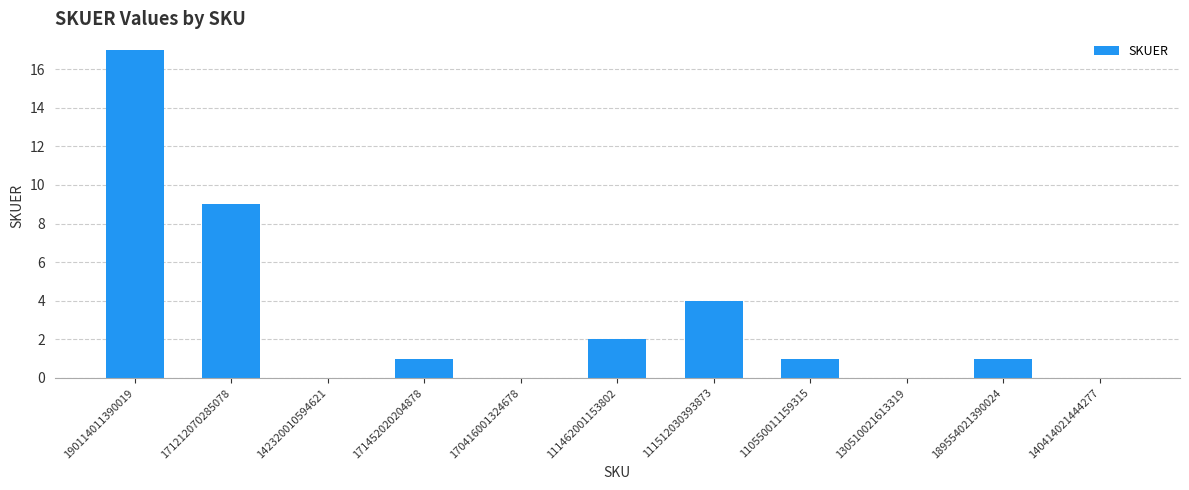

Reading left to right, transcribe all the data shown in this chart.

190114011390019=17	171212070285078=9	142320010594621=0	171452020204878=1	170416001324678=0	111462001153802=2	111512030393873=4	110550011159315=1	130510021613319=0	189554021390024=1	140414021444277=0